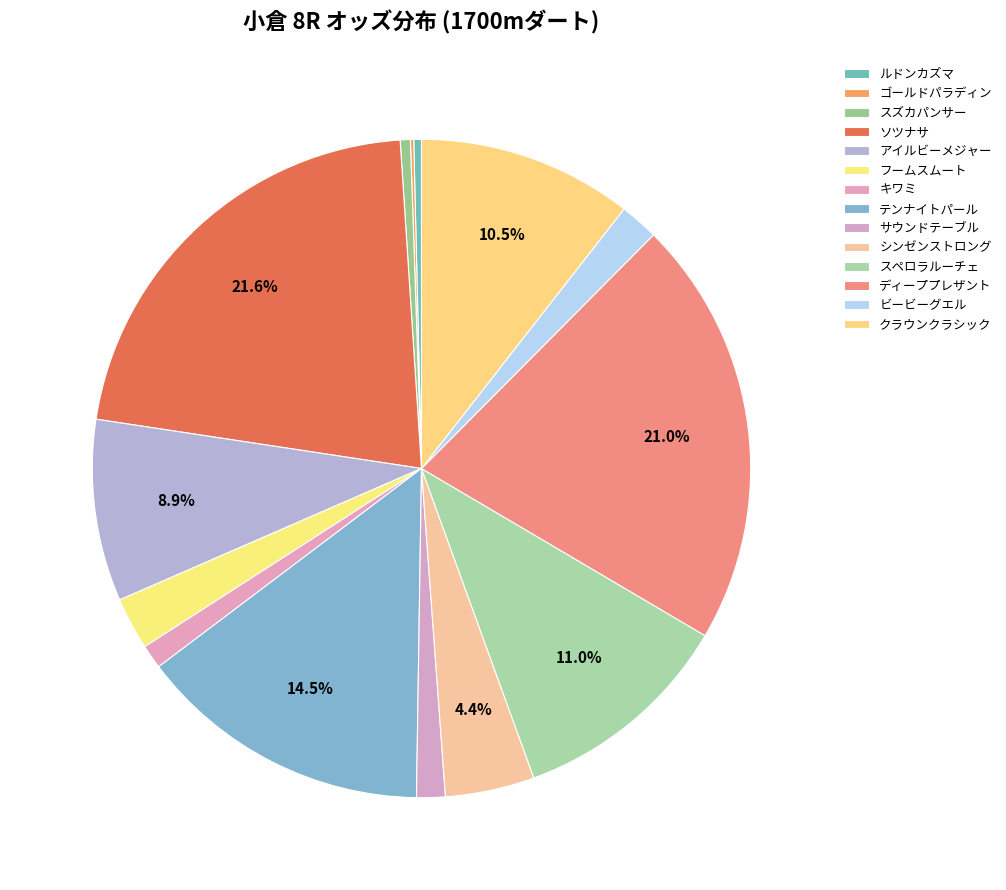

Which category has the smallest portion of the pie?

ゴールドパラディン